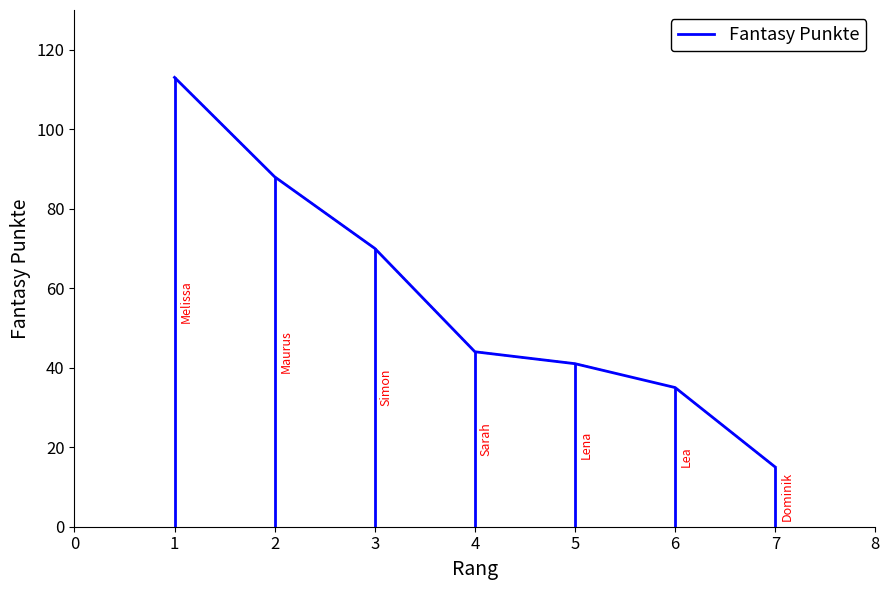

Where is Fantasy Punkte nearest to the value 64?

3